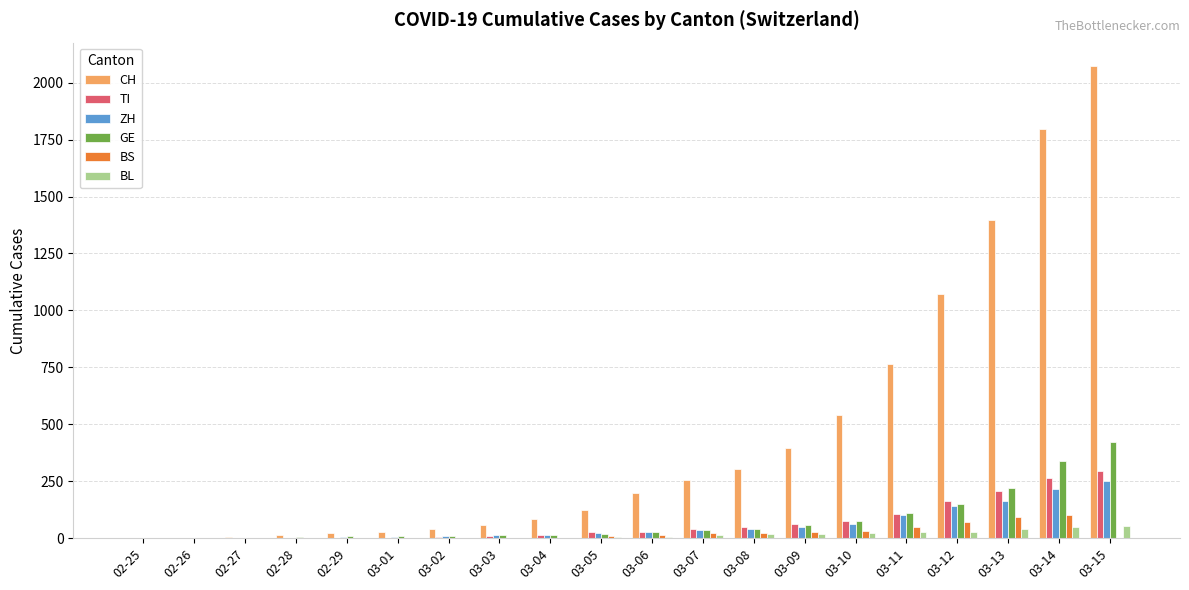

What is the sum of all ZH values?

1166